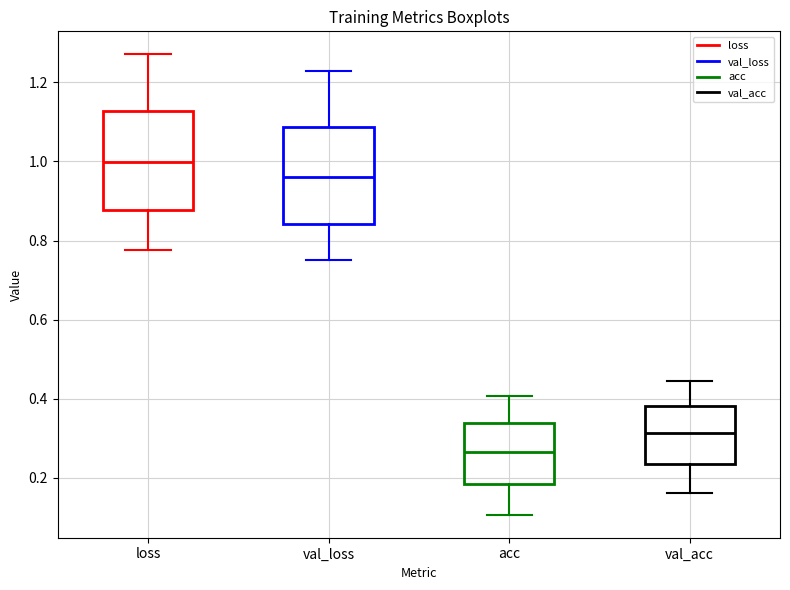

Which box has the highest median line?

loss